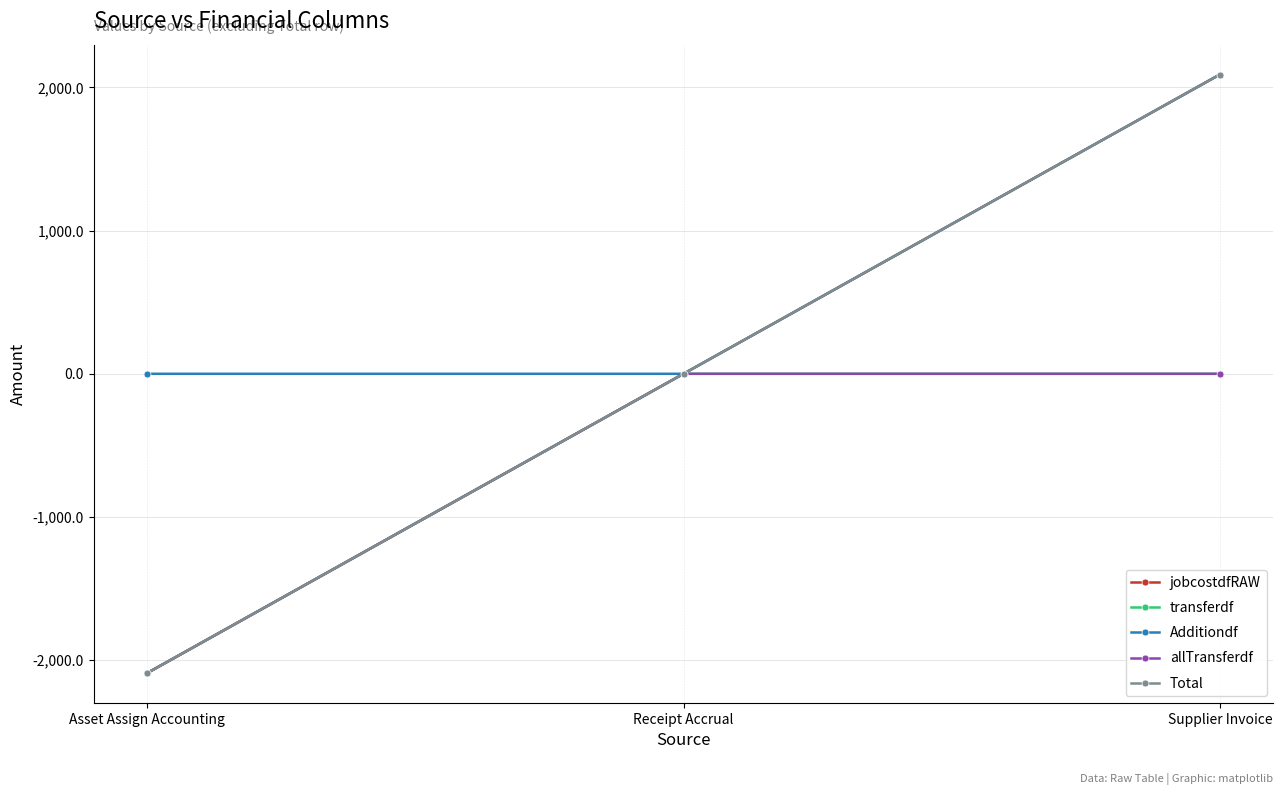

At which label does Total reach its minimum?

Asset Assign Accounting